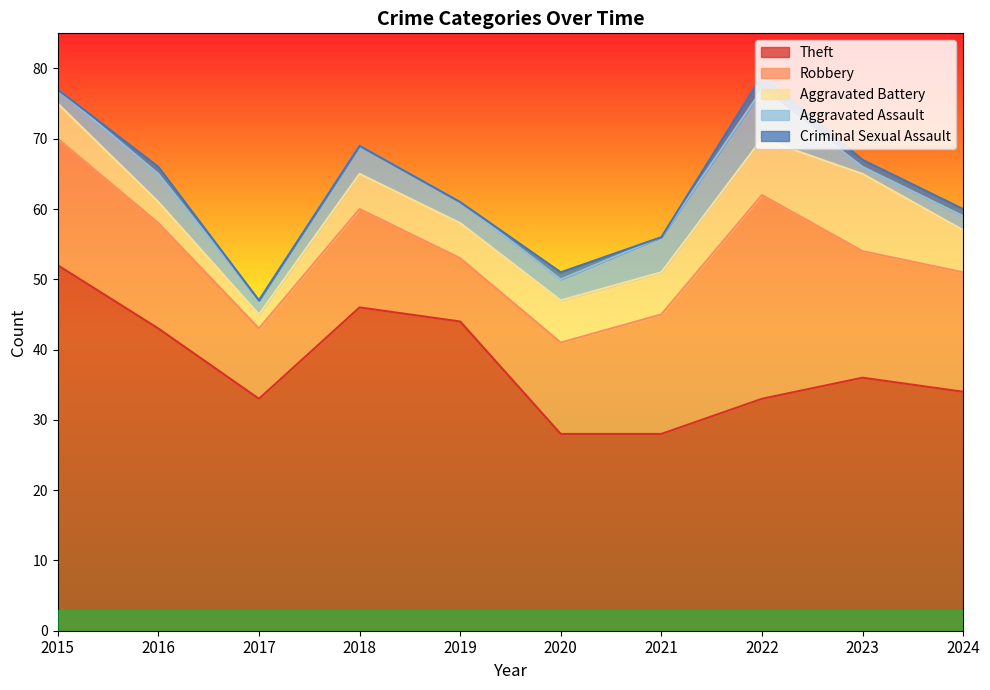

What is the difference between the maximum and minimum values in the Robbery series?

20